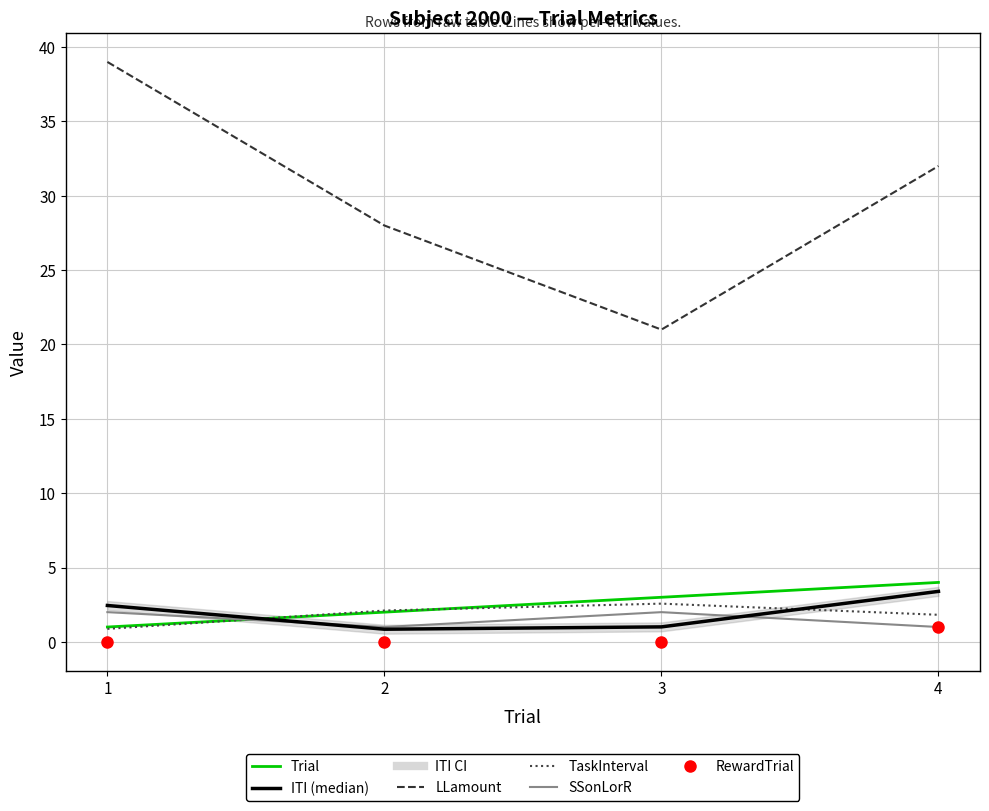

What is the difference between the highest and lowest values at 2?

28.0